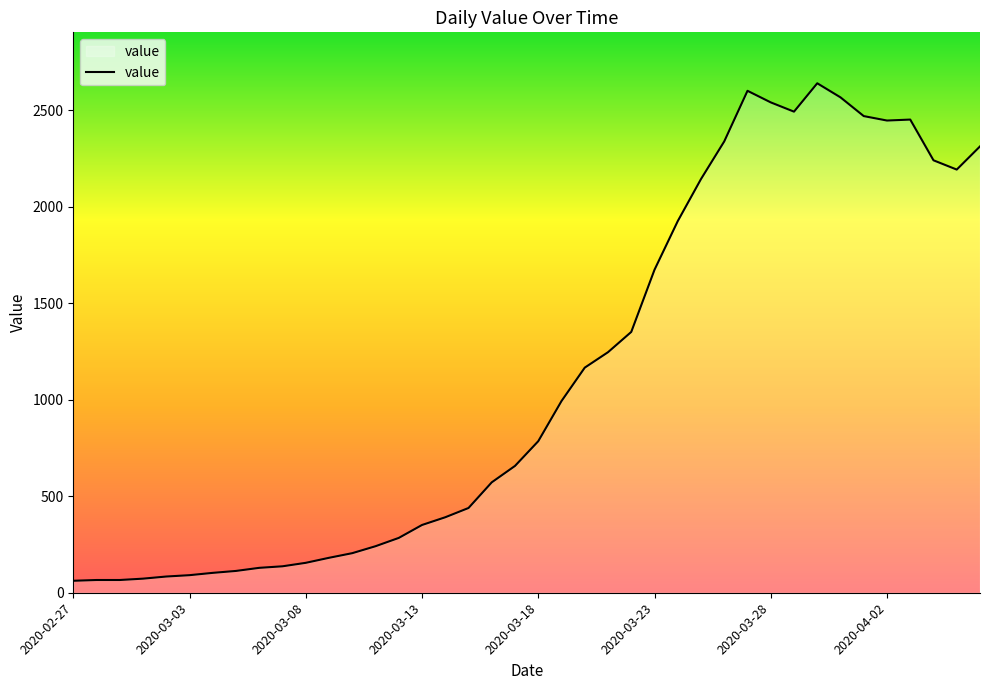

True or false: the data has more than 0 interior local peaks.

True